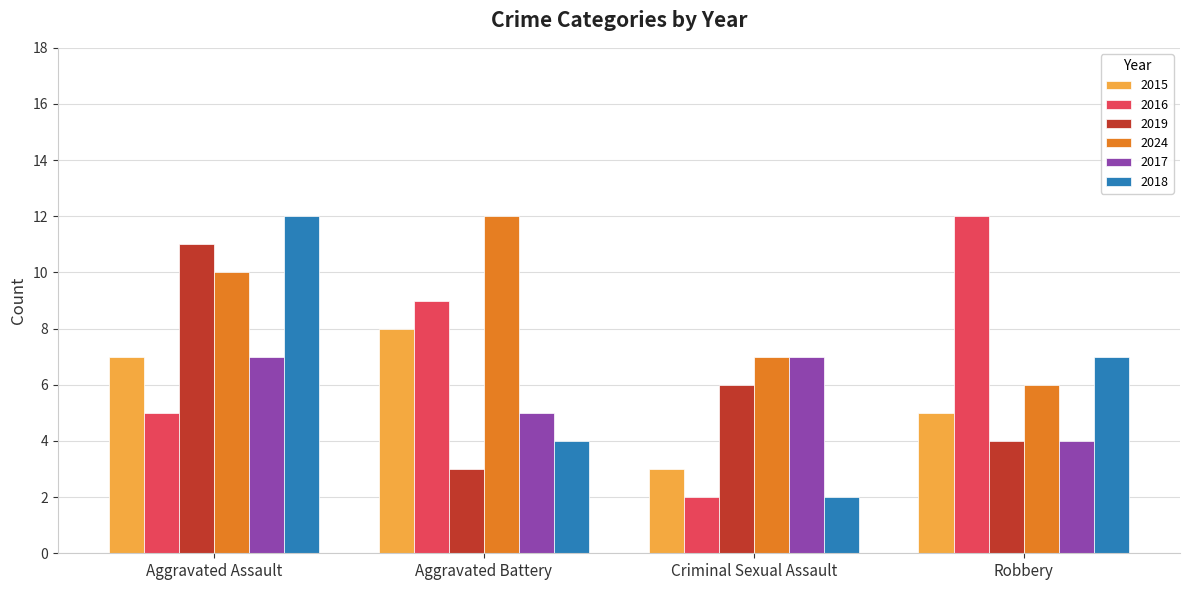

What position from the right is Aggravated Assault?

4